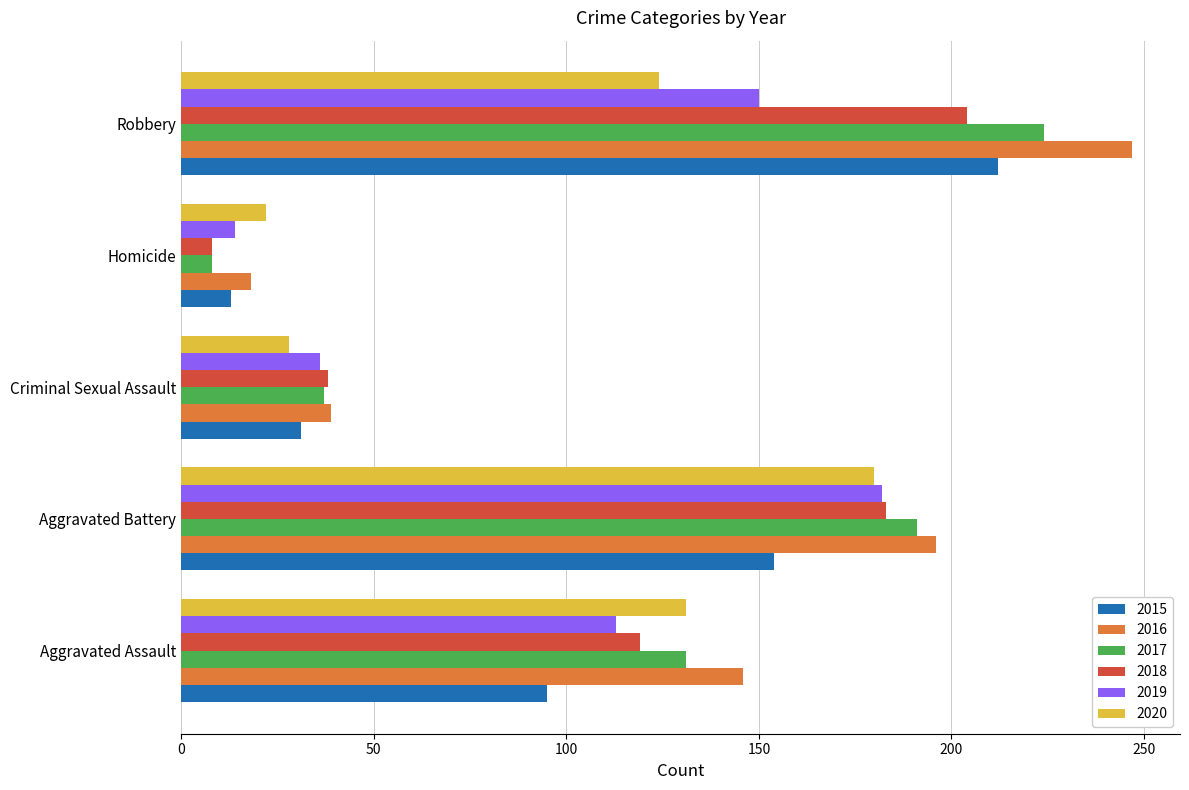

At Robbery, list the series in order from largest to smallest.

2016, 2017, 2015, 2018, 2019, 2020